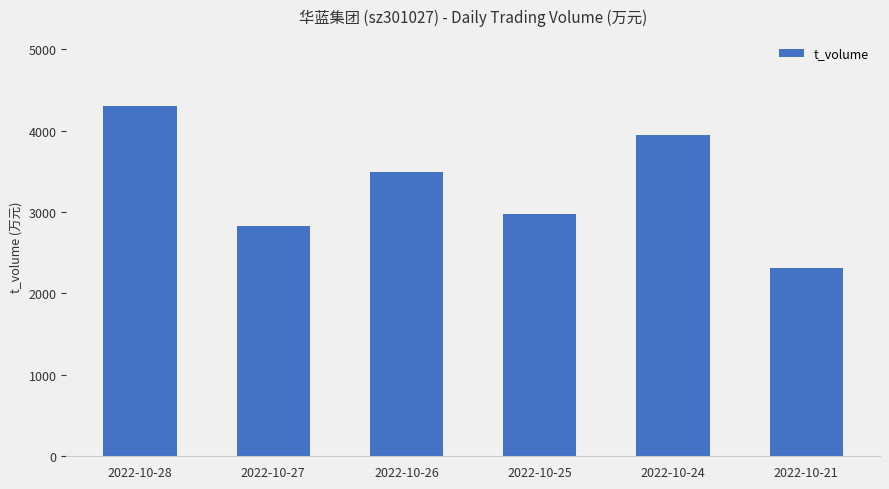

Reading left to right, list all the values displayed in this chart.

4300	2830	3487	2981	3950	2309